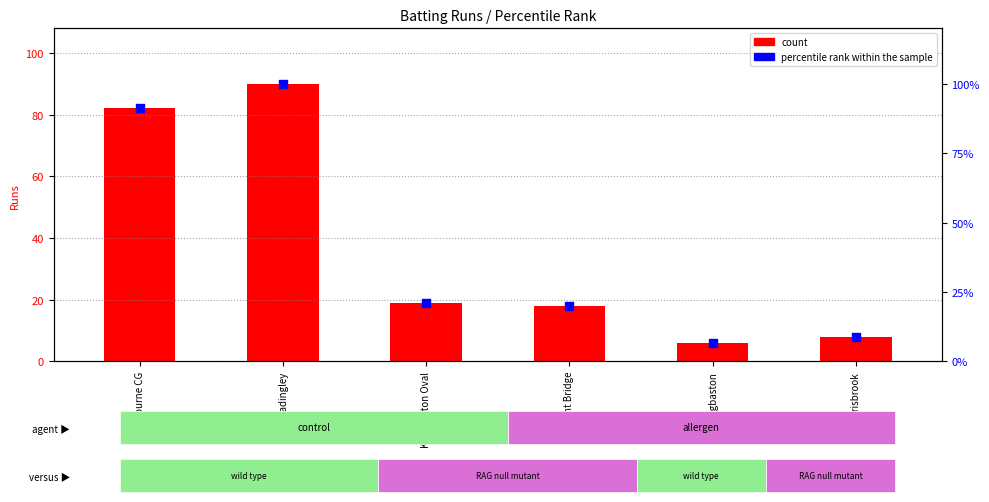

At which category is the sum across all series the highest?

Headingley